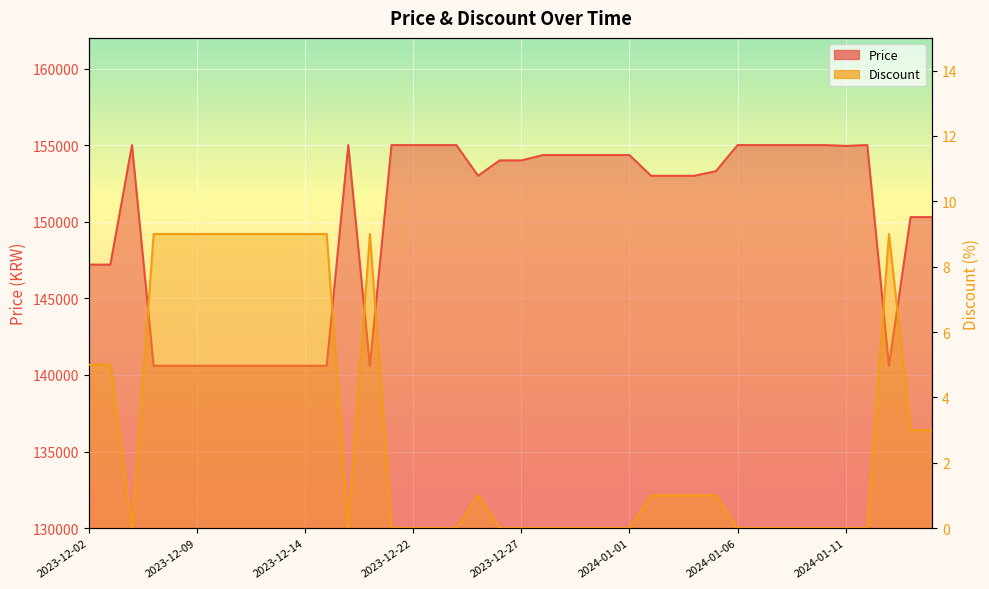

Where does the Price series first go above 154000?

2023-12-06